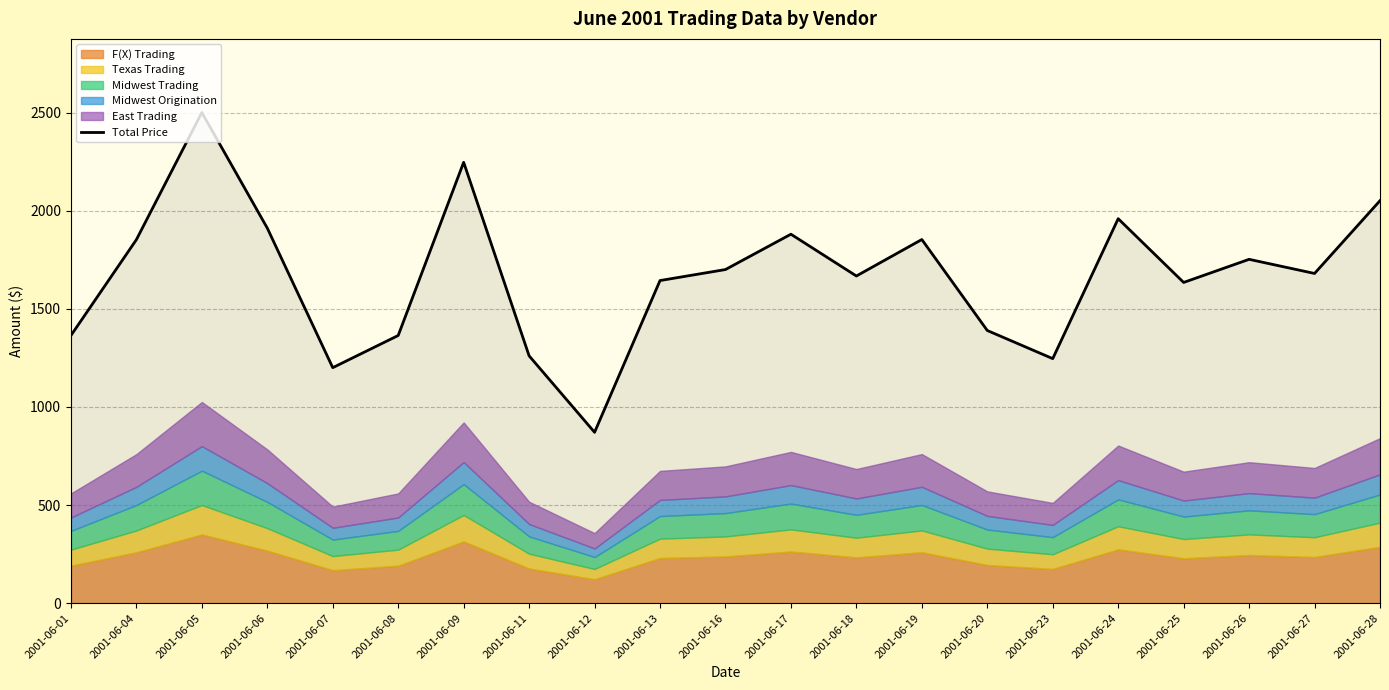

Rank the categories by value from highest to lowest.

2001-06-05, 2001-06-09, 2001-06-28, 2001-06-24, 2001-06-06, 2001-06-17, 2001-06-19, 2001-06-04, 2001-06-26, 2001-06-16, 2001-06-27, 2001-06-18, 2001-06-13, 2001-06-25, 2001-06-20, 2001-06-01, 2001-06-08, 2001-06-11, 2001-06-23, 2001-06-07, 2001-06-12